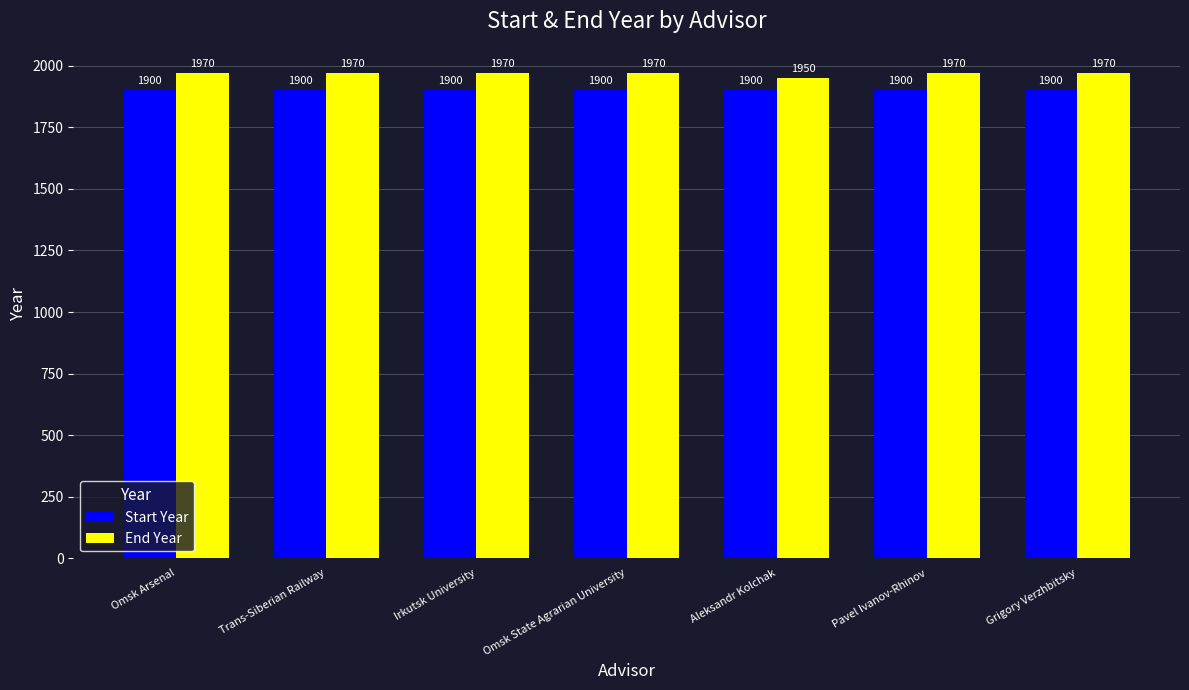

The End Year series shows 412 at Irkutsk University. True or false?

False